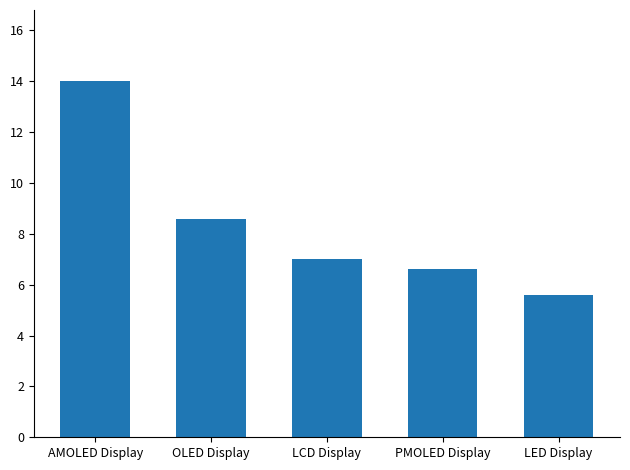

Rank the categories by value from highest to lowest.

AMOLED Display, OLED Display, LCD Display, PMOLED Display, LED Display